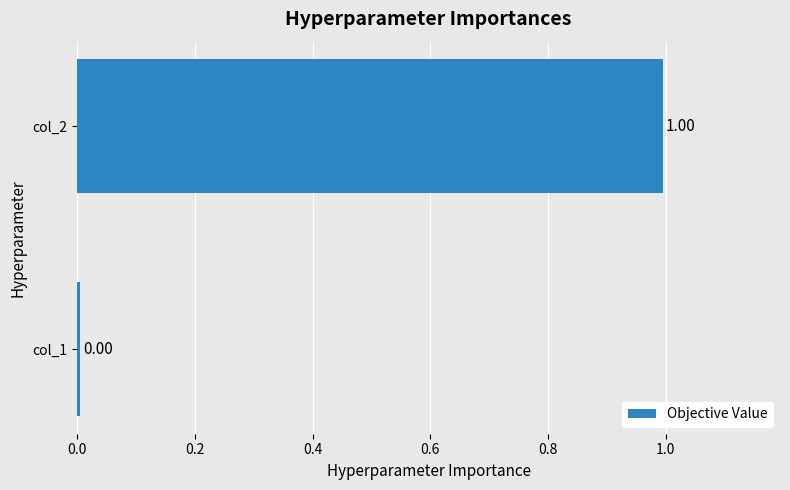

What is the maximum value shown in the chart?

1.0